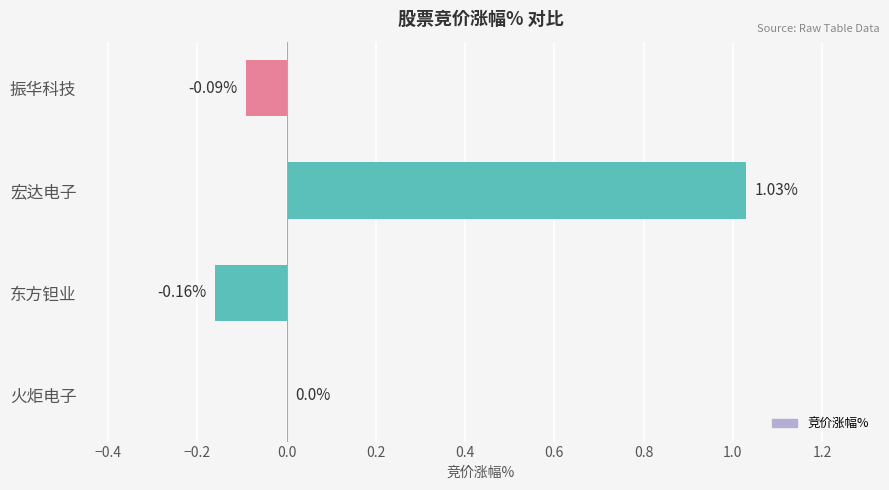

Are the bars horizontal?

Yes